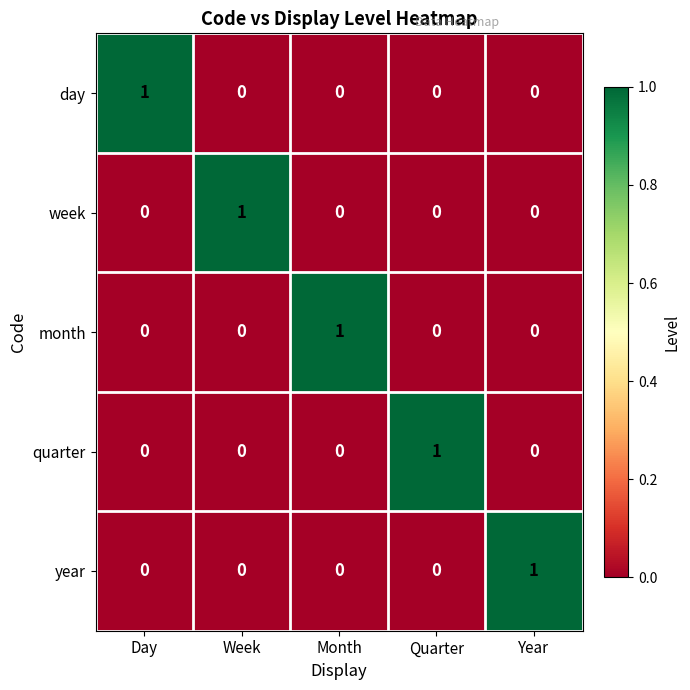

How many values in the day series exceed 0?

1